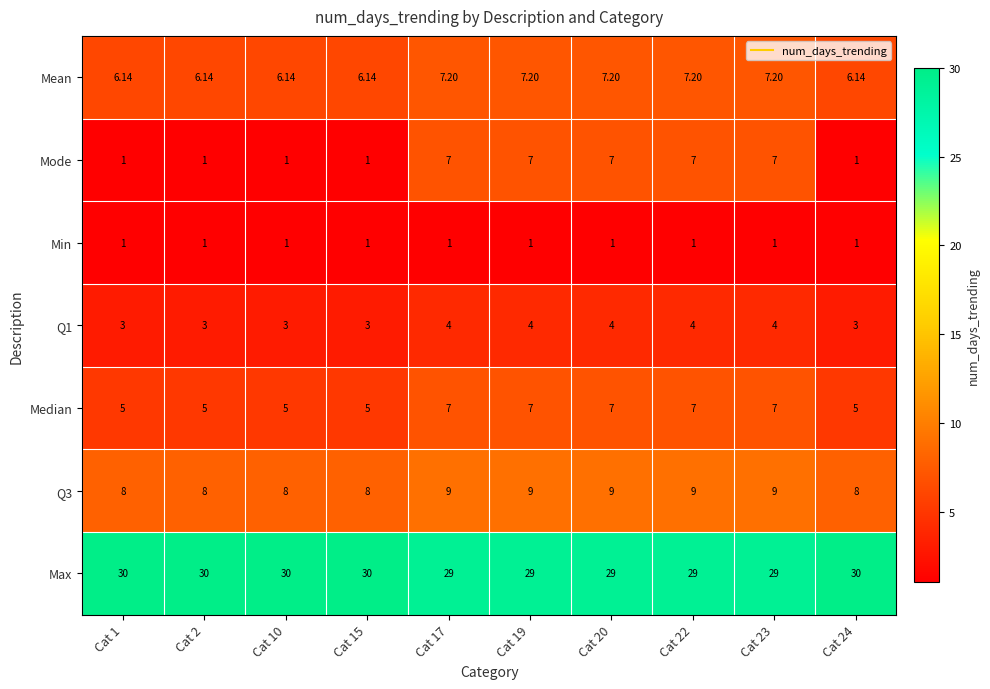

Which series has the largest total across all categories?

Max